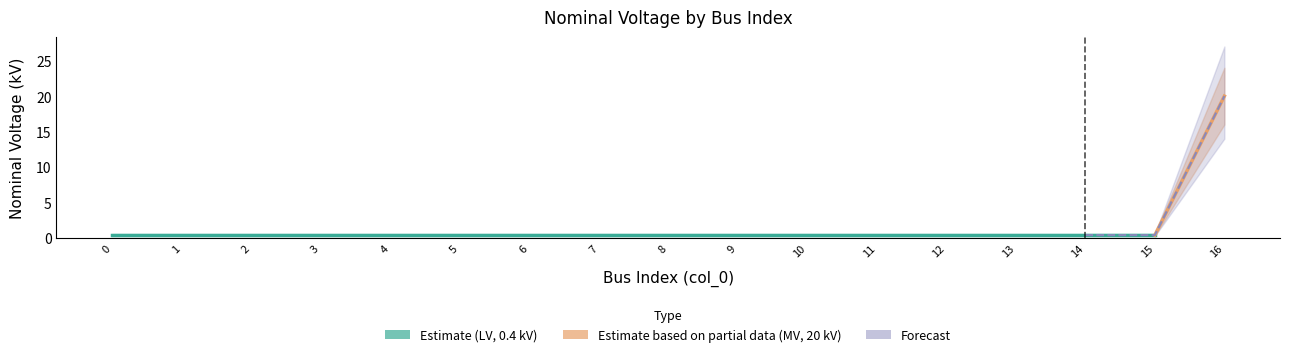

True or false: the data shows 0.2 at 0.

False